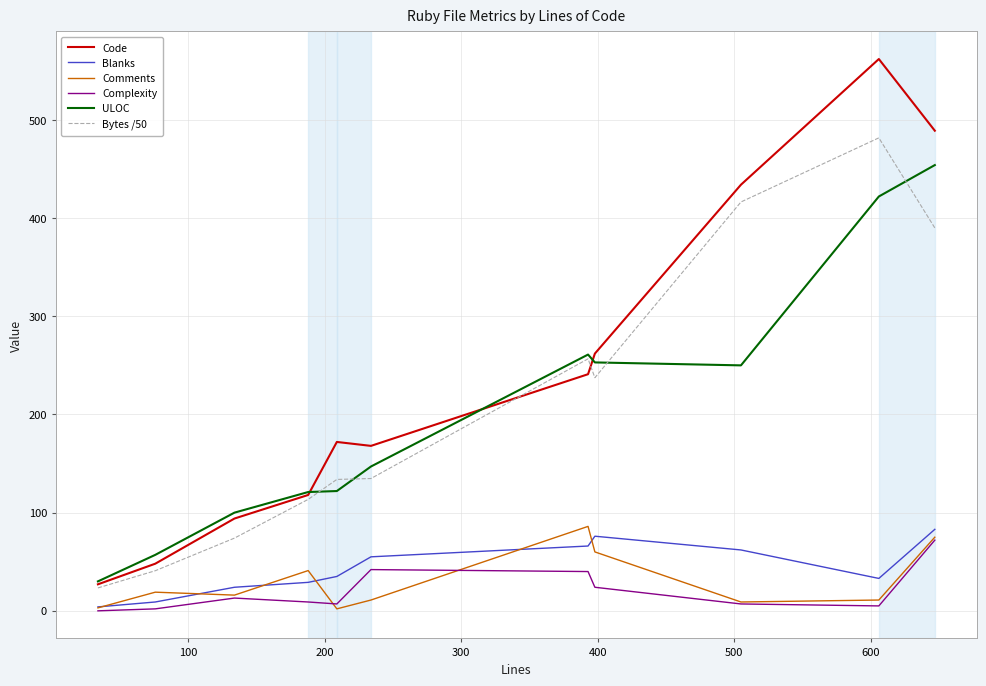

Which series has the largest total across all categories?

Code